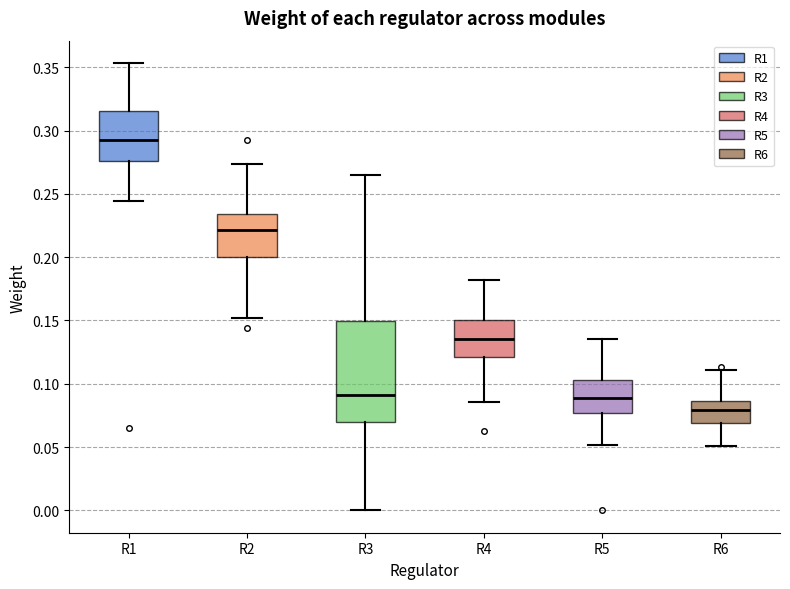

Which box has the highest median line?

R1